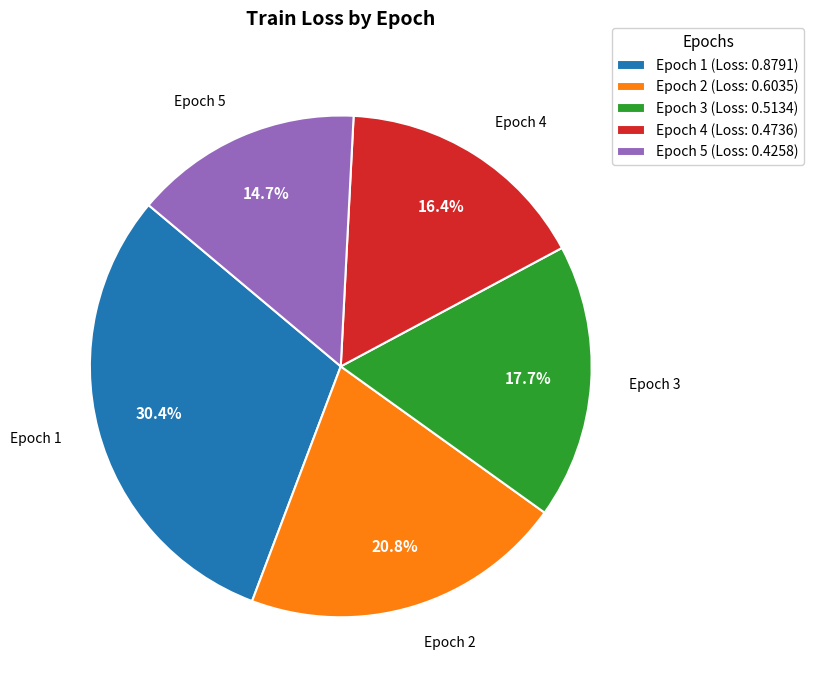

Does Epoch 4 represent more than half of the total?

No